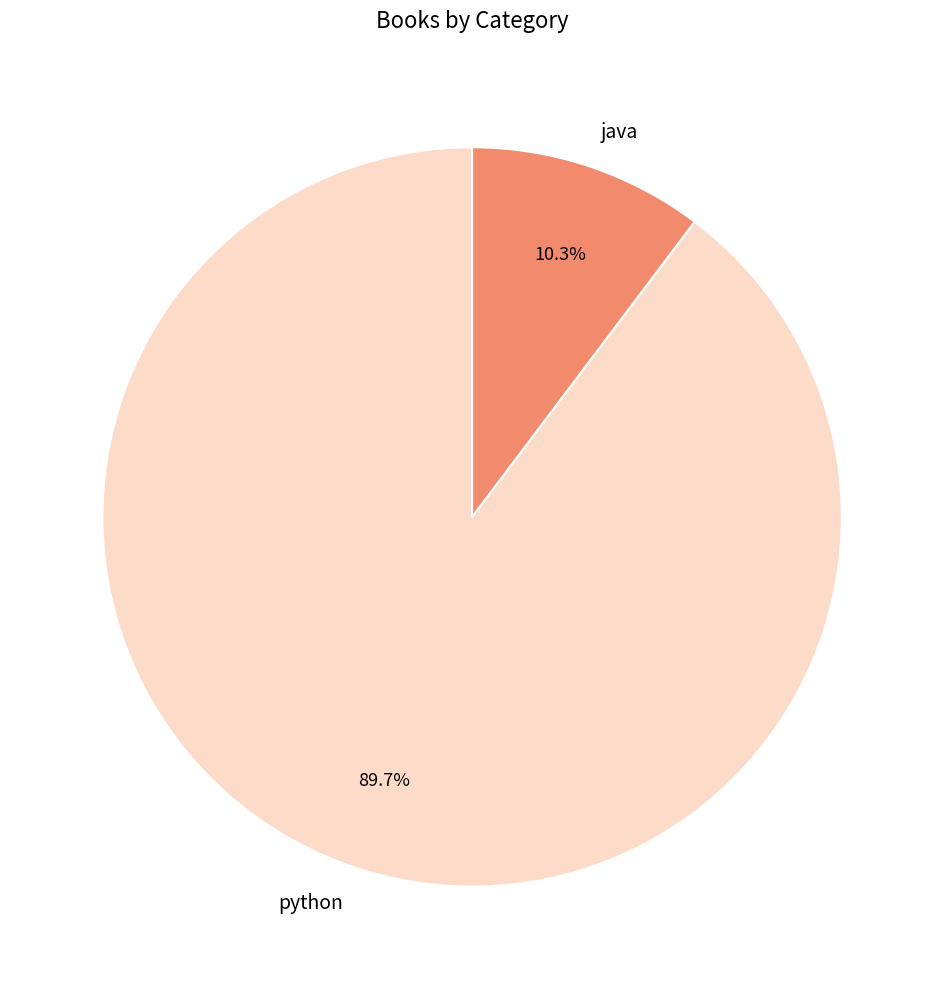

What portion of the pie excludes python?

10.3%